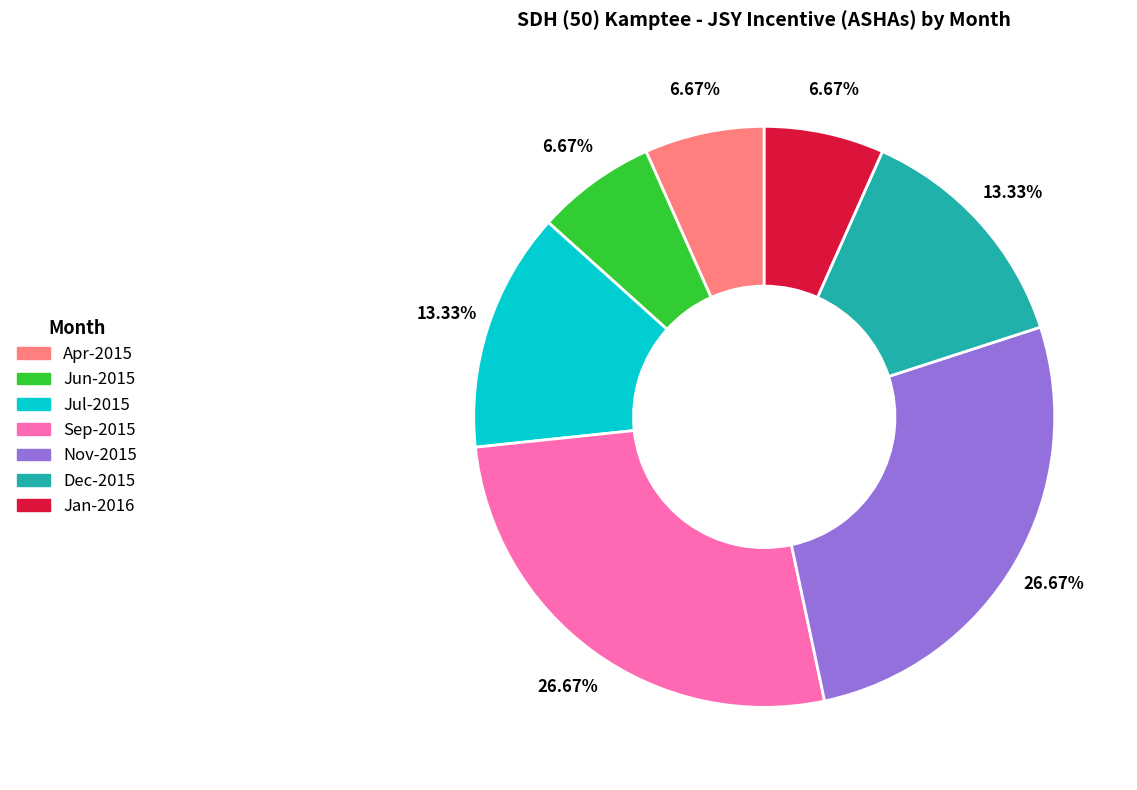

Is there a majority slice in this chart?

No